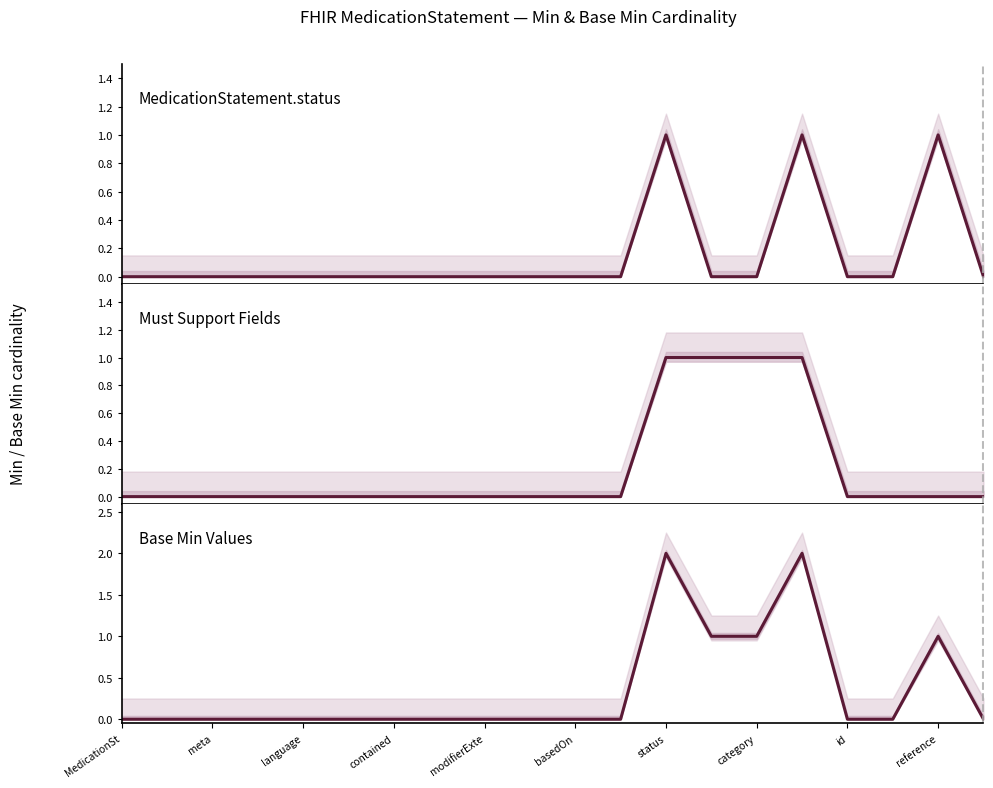

Reading left to right, list all the values displayed in this chart.

MedicationStatement.status: 0	0	0	0	0	0	0	0	0	0	0	0	1	0	0	1	0	0	1	0
Must Support Fields: 0	0	0	0	0	0	0	0	0	0	0	0	1	1	1	1	0	0	0	0
Base Min Values: 0	0	0	0	0	0	0	0	0	0	0	0	2	1	1	2	0	0	1	0